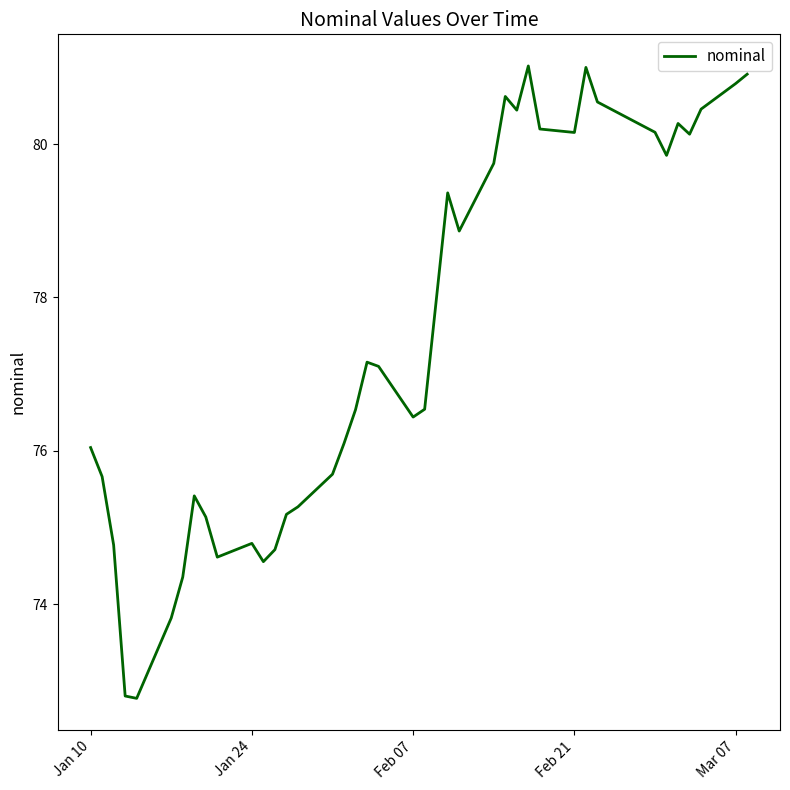

What is the maximum value shown in the chart?

81.0